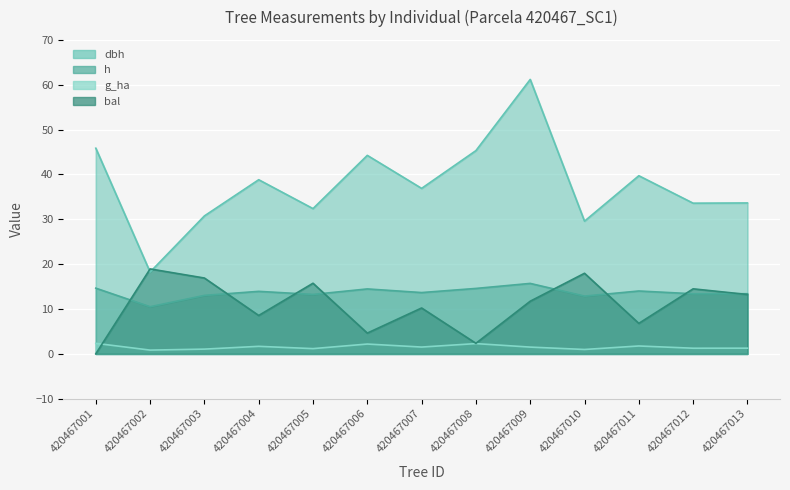

In dbh, how many points are higher than both neighbors (excluding endpoints)?

4